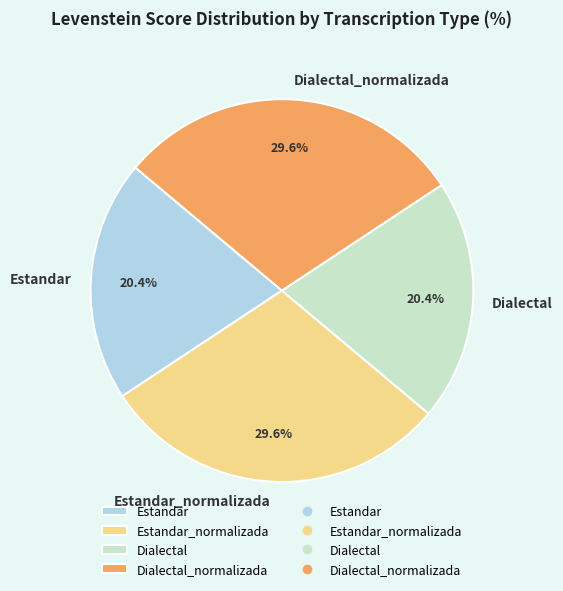

To the nearest percent, what percentage of the pie is Dialectal?

20%